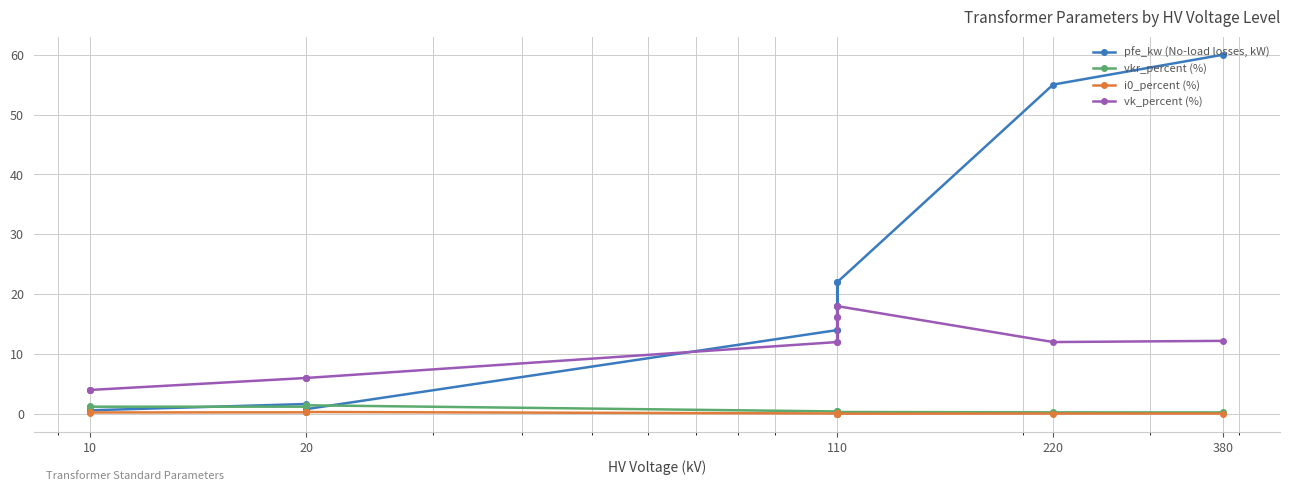

What is the difference between the second highest and second lowest values in the pfe_kw (No-load losses, kW) series?

54.2